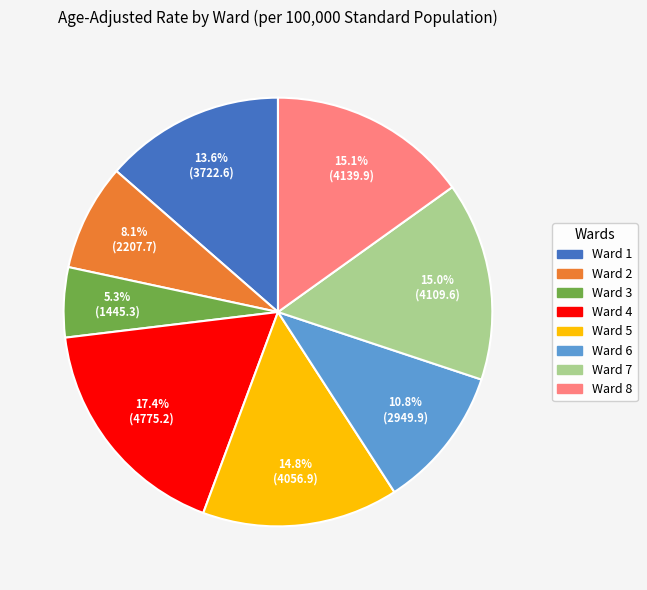

Approximately how many times larger is the value at Ward 8 compared to Ward 4?

0.9